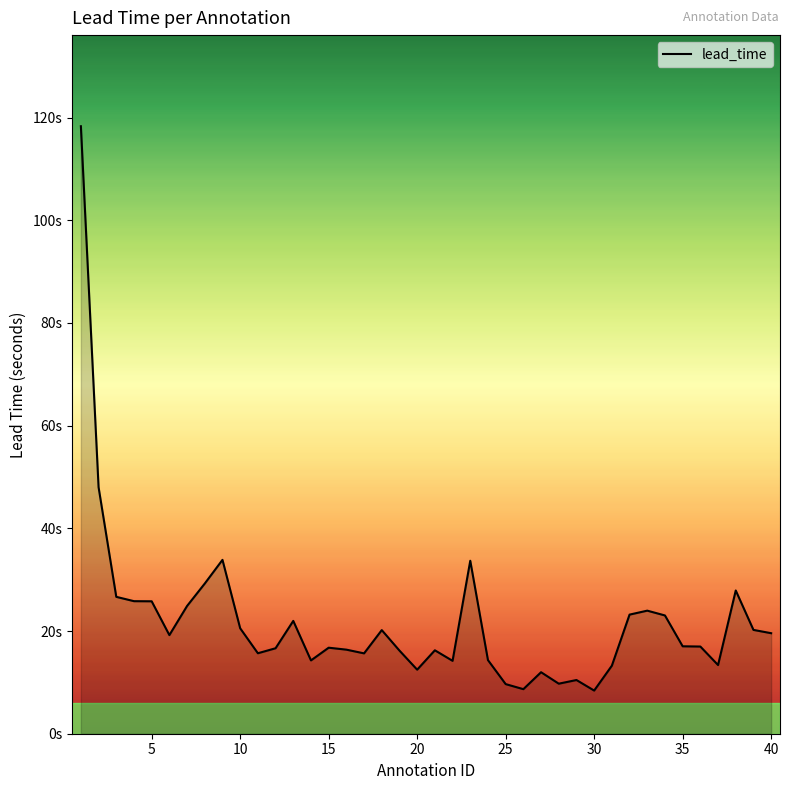

Is this an area chart (filled region under the line)?

Yes